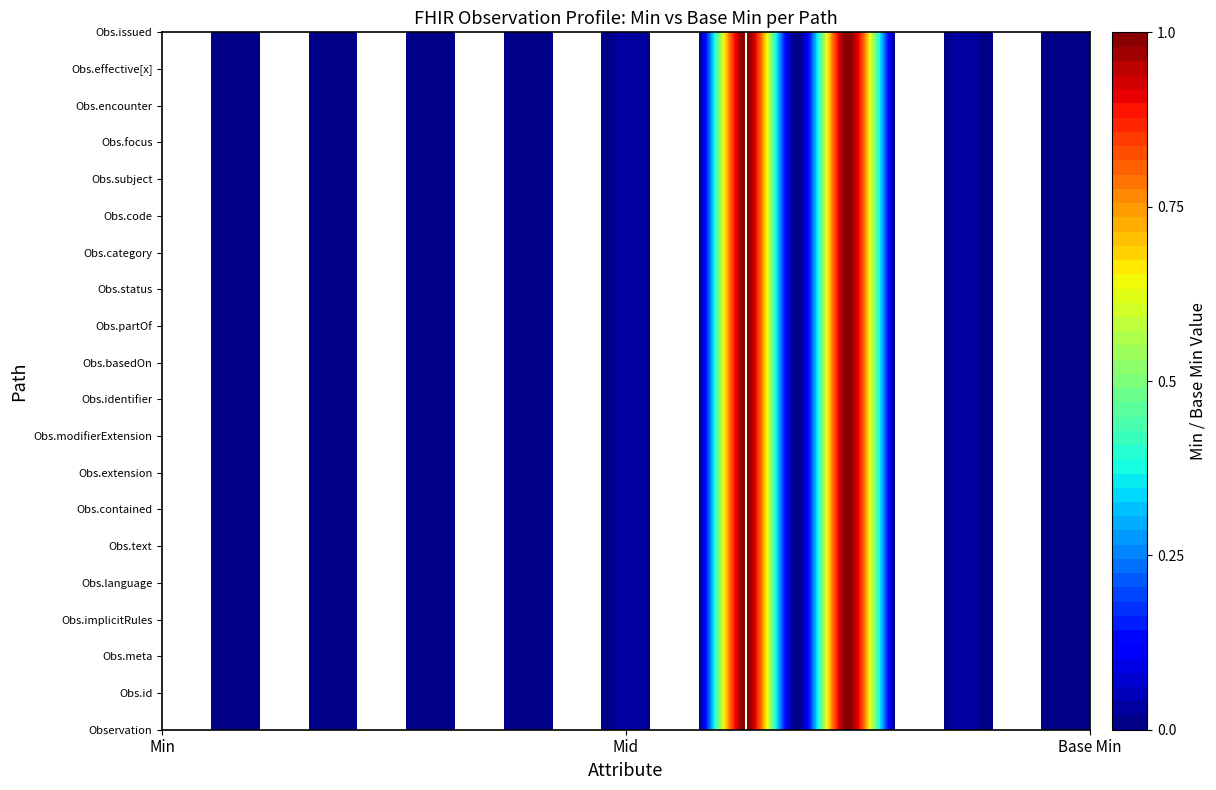

Is it true that Observation.category equals 0 at 0?

True